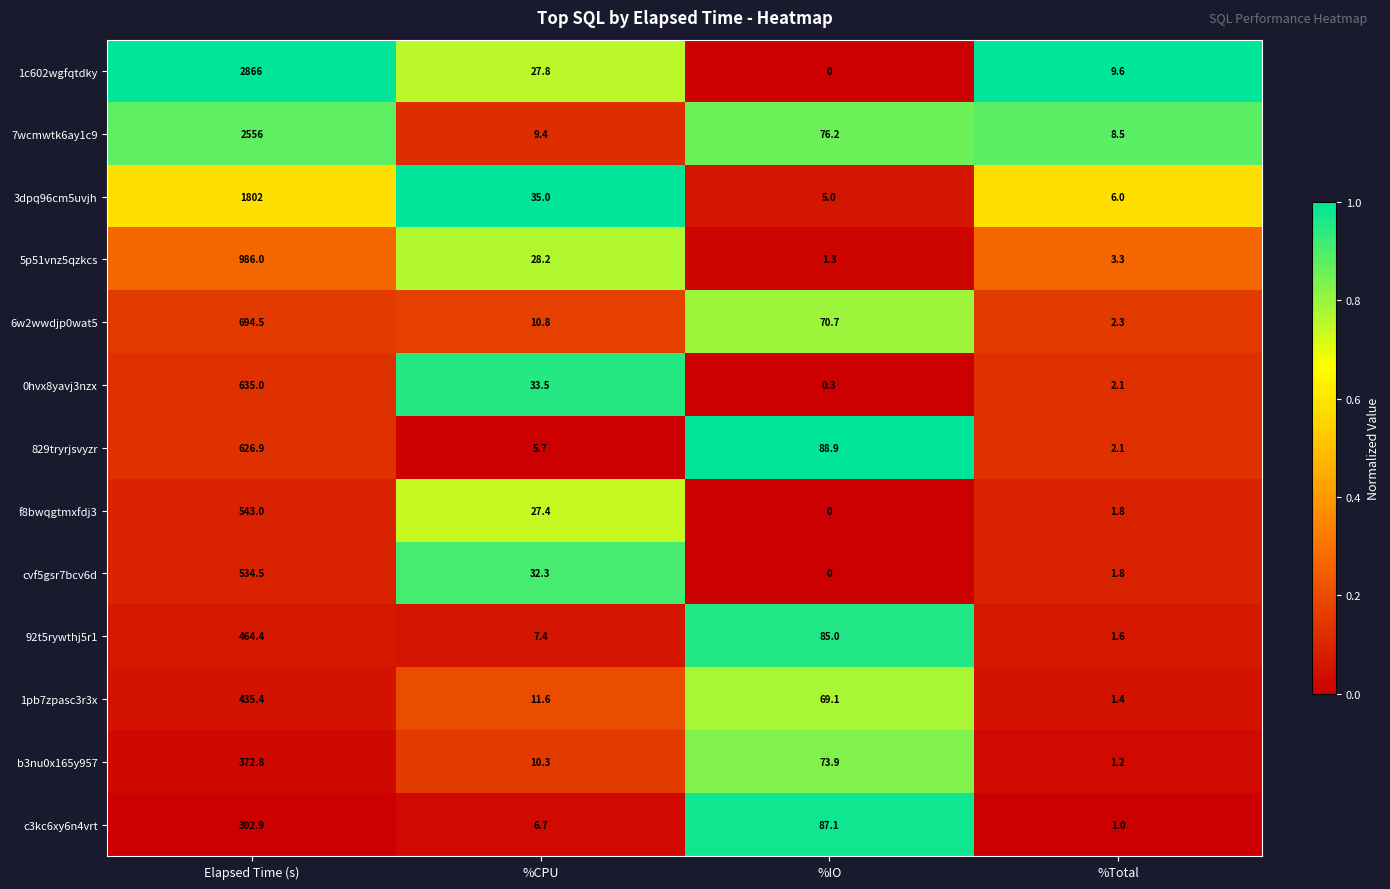

Which label corresponds to the largest value in the chart?

Elapsed Time (s)